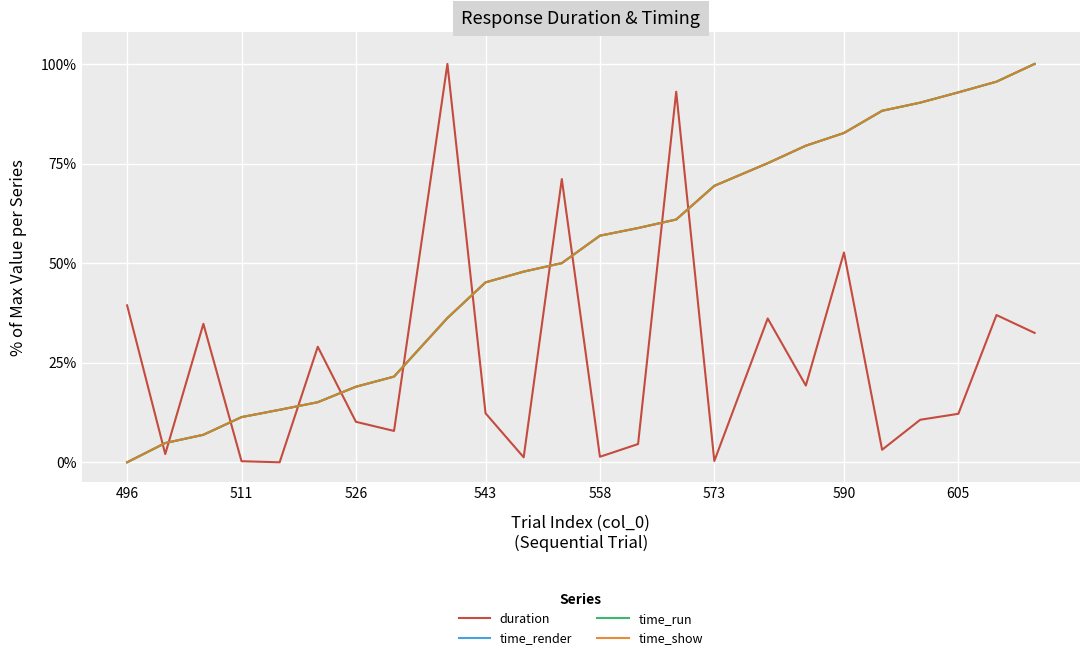

What is the label of the 1st point from the left?

496